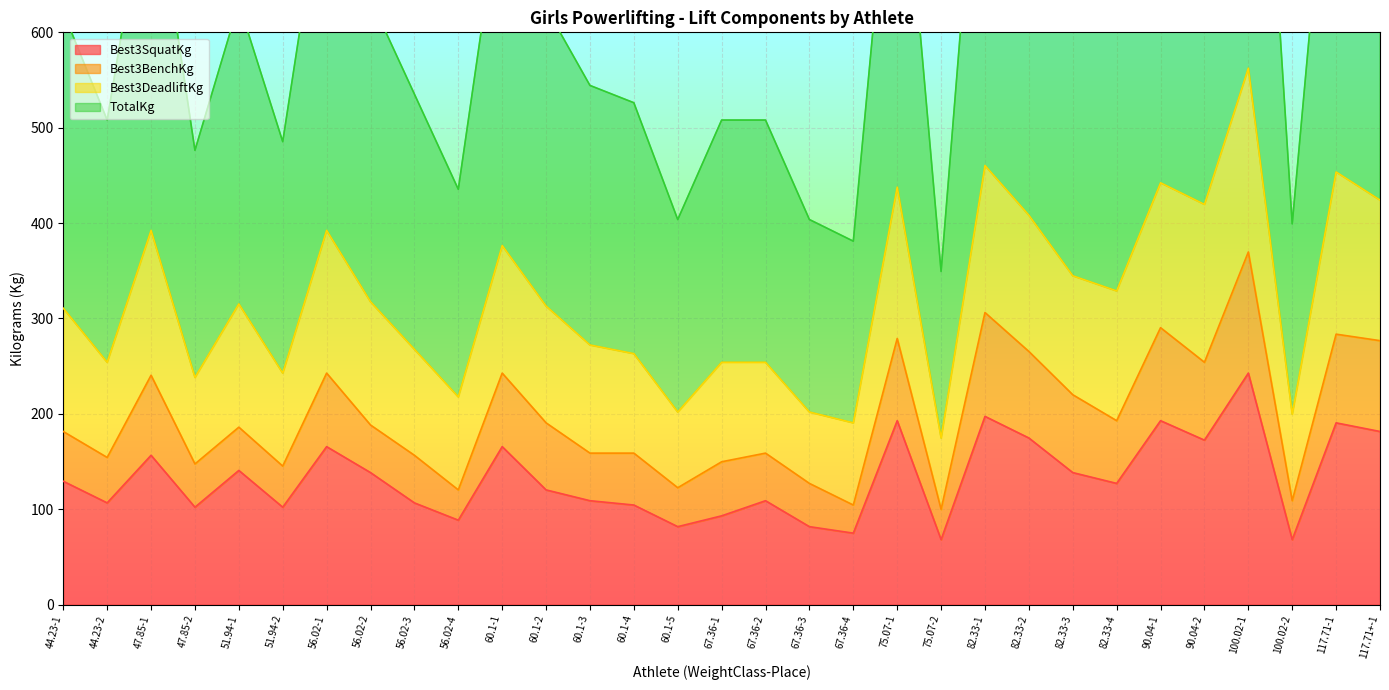

What position from the left is 60.1-1?

11